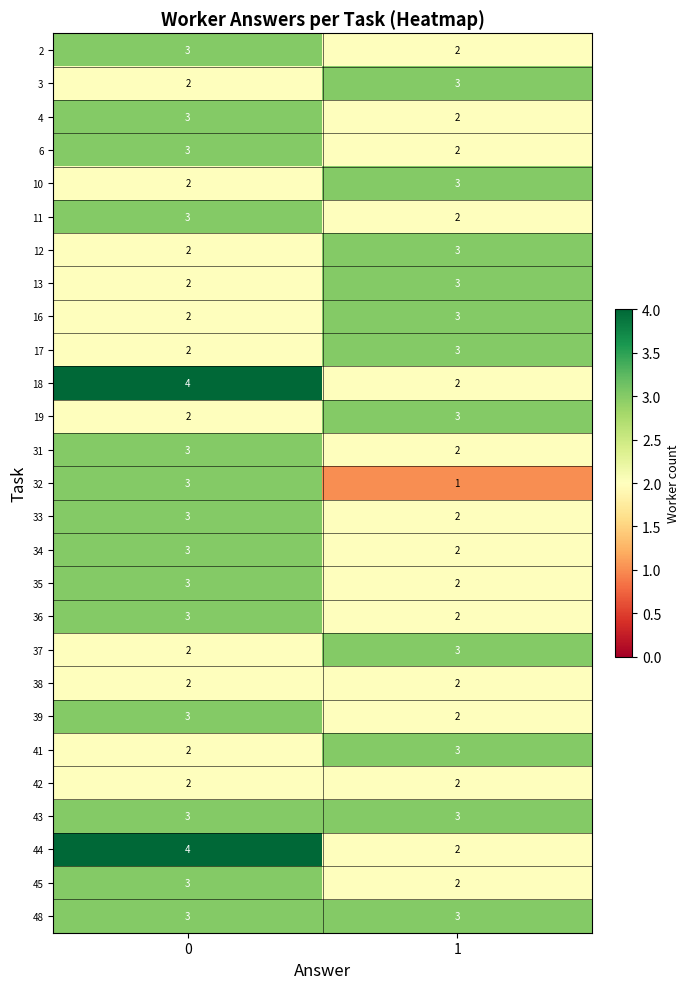

What is the approximate value of 19 at 1?

3